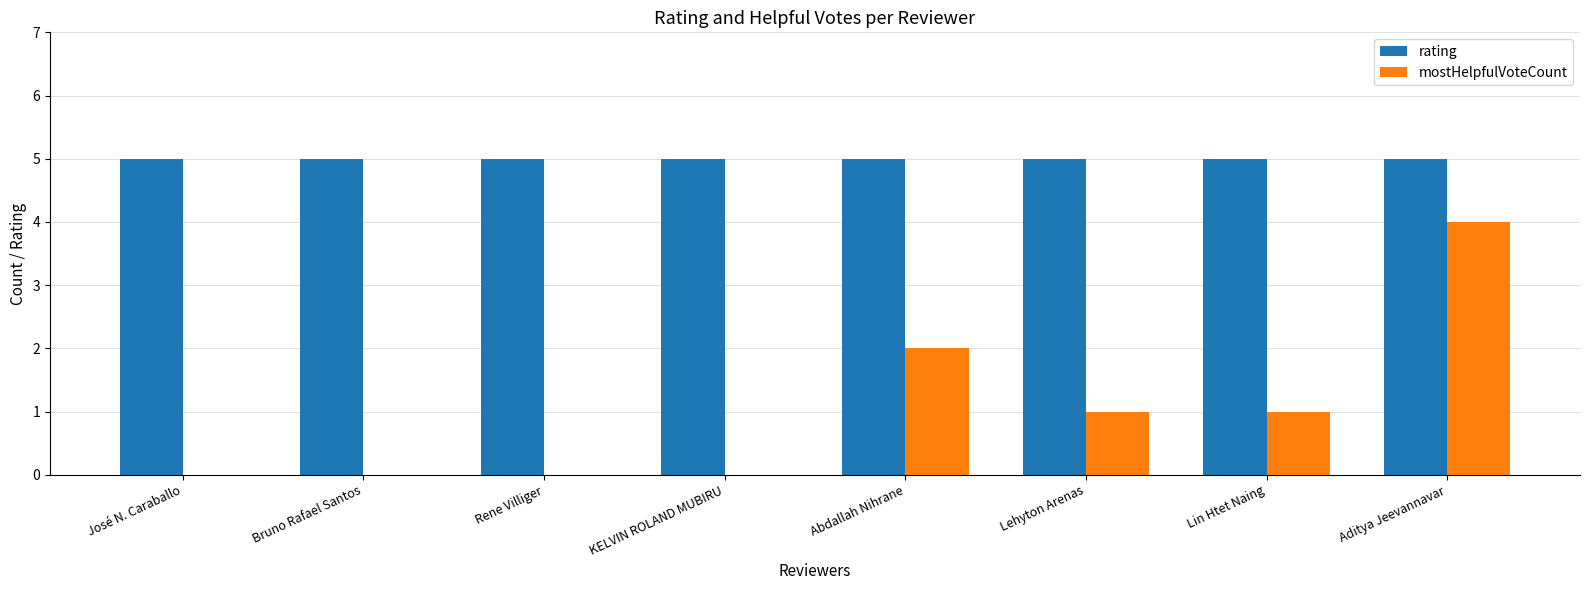

How many distinct data groups are displayed?

2